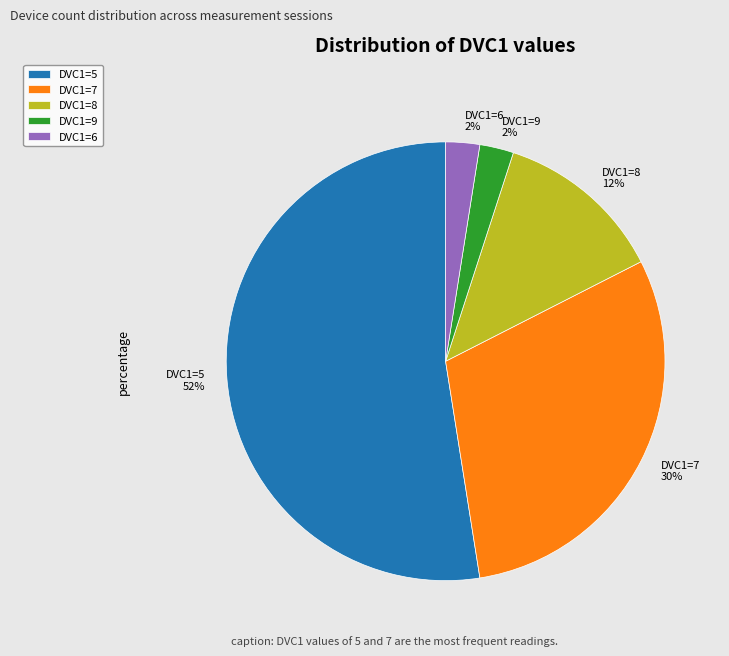

What is the ratio of the value at DVC1=9 2% to the value at DVC1=6 2%?

1.0